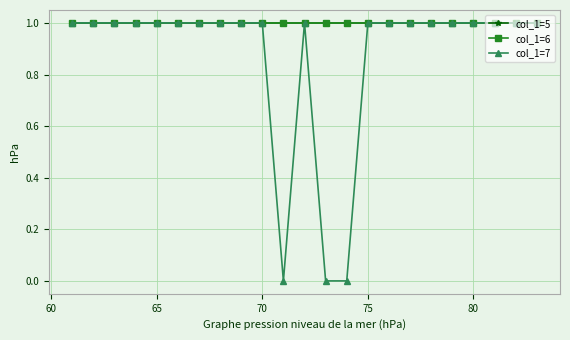

What is the value of the col_1=5 point at the 8th from the left?

1